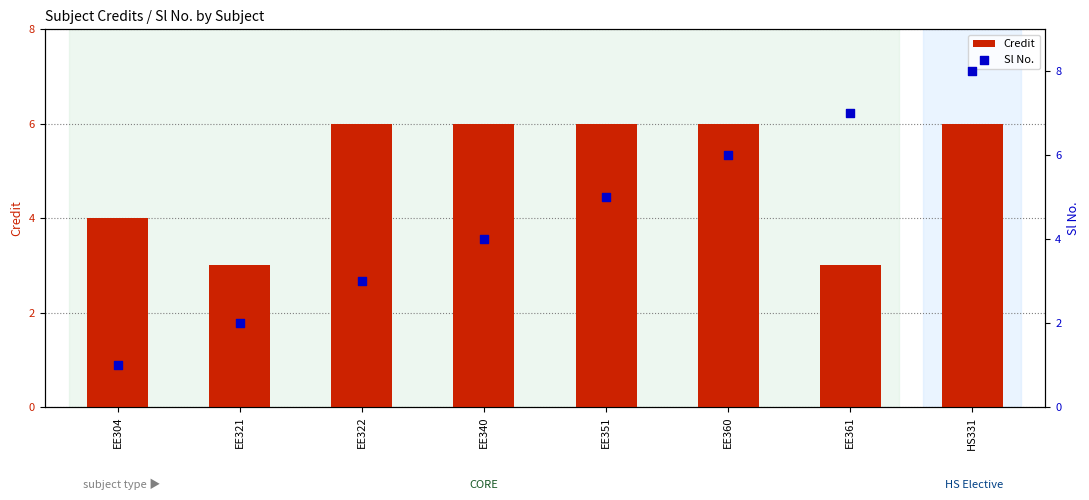

What is the total value across all series at EE361?

10